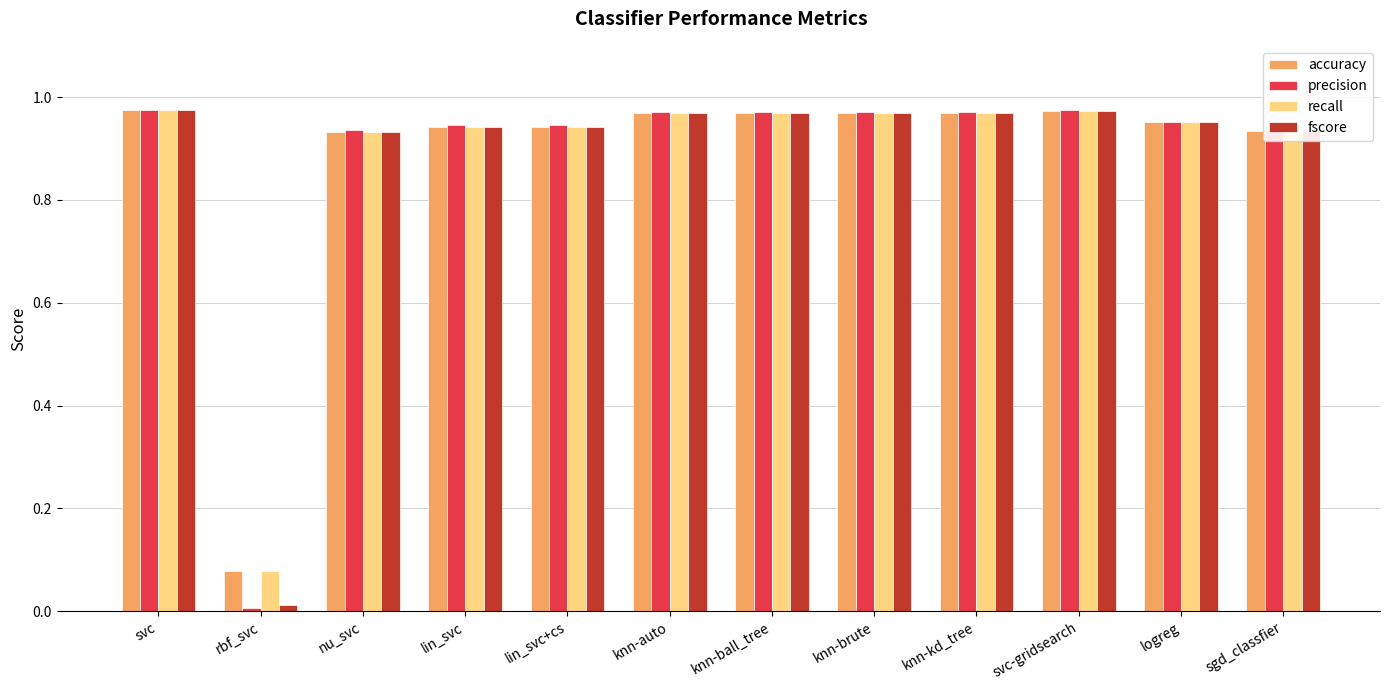

True or false: accuracy has a value of 1.3 at lin_svc+cs.

False